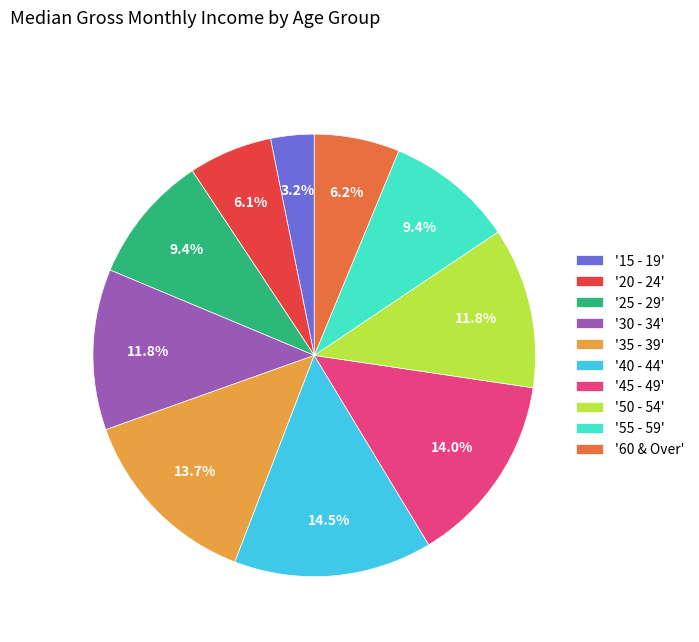

What is the ratio of the value at '40 - 44' to the value at '30 - 34'?

1.2